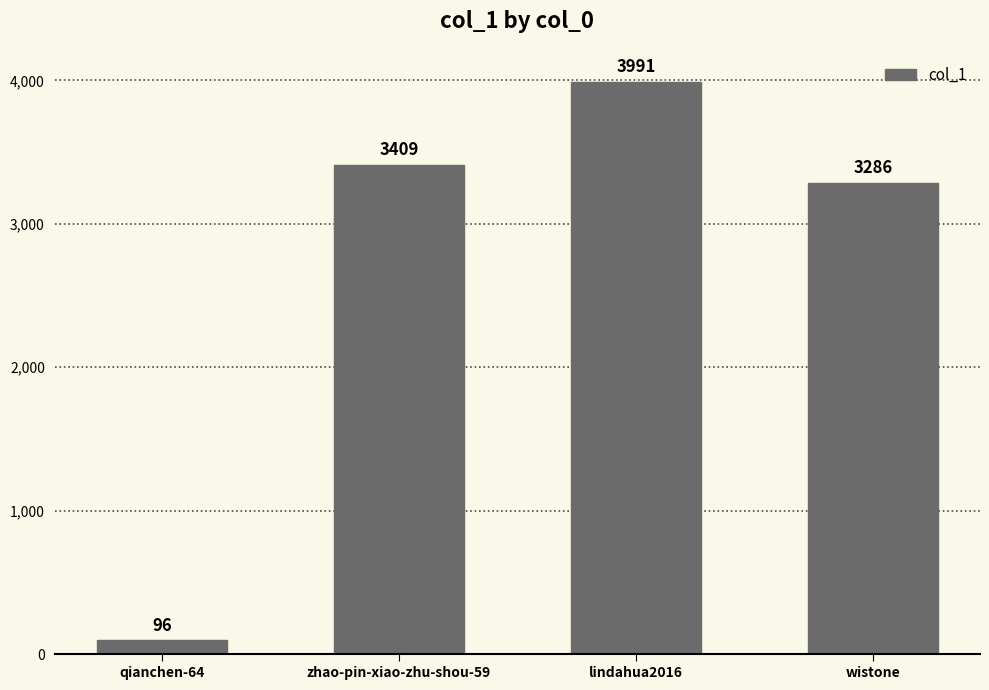

What is the sum of all values?

10782